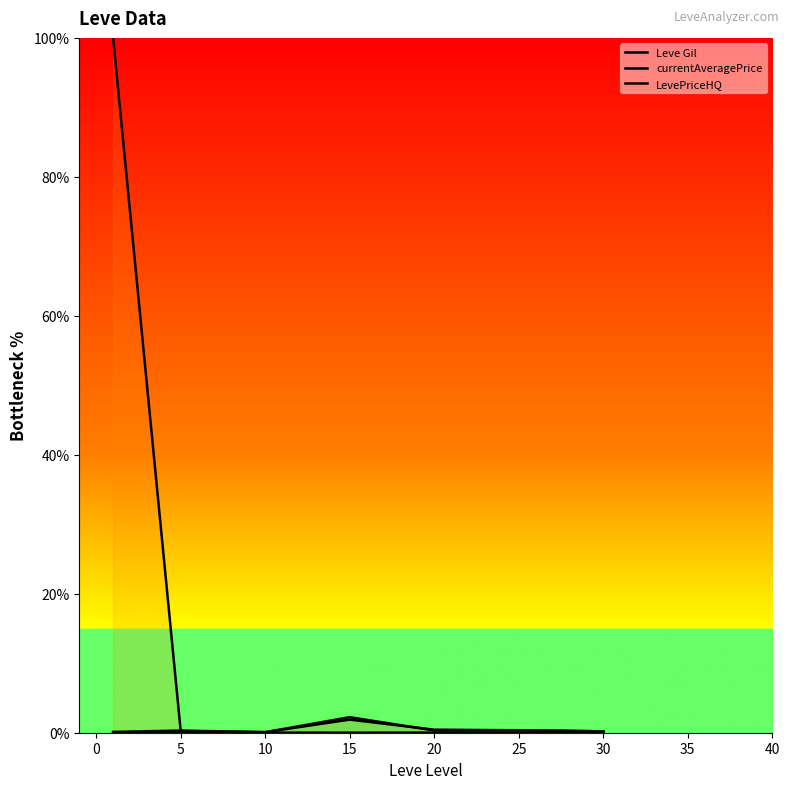

True or false: LevePriceHQ and currentAveragePrice cross at least once.

True